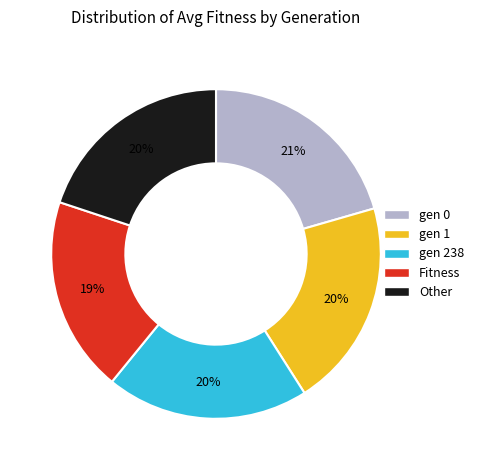

Count the number of slices in the pie.

5